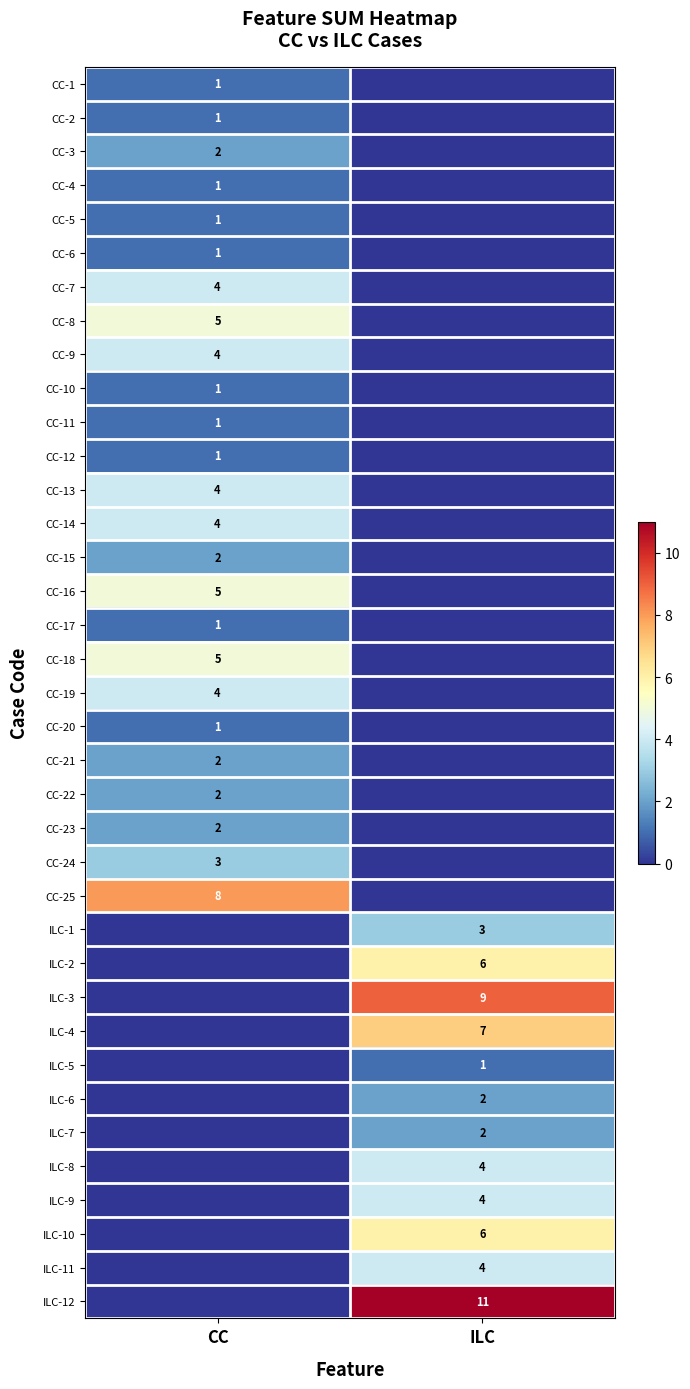

Is it true that CC-25 equals 8 at CC?

True